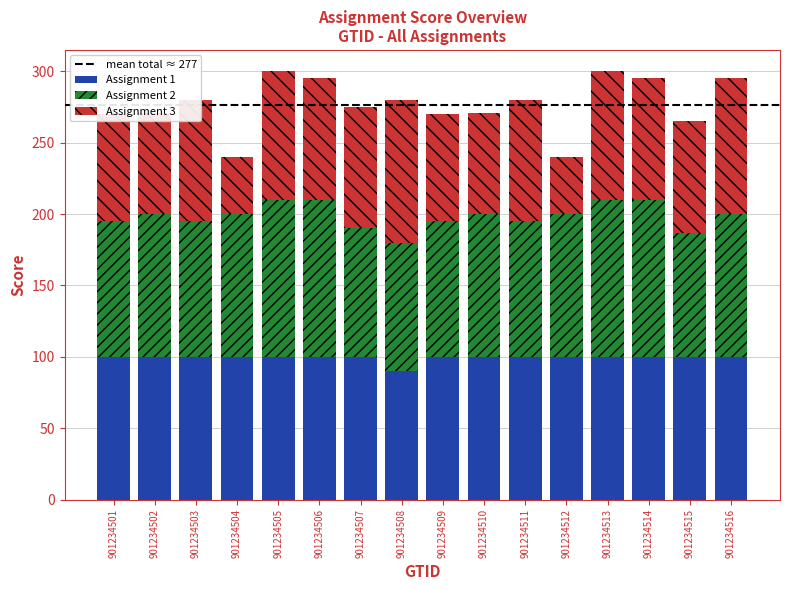

What is the average value of the Assignment 1 series?

99